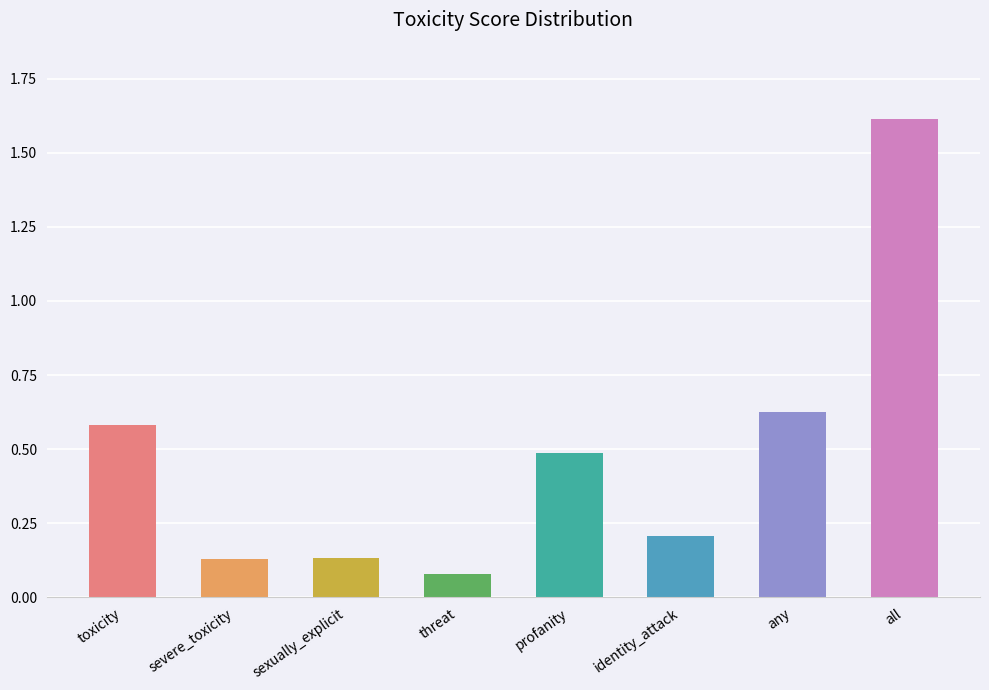

What is the sum of the values at threat and severe_toxicity?

0.2